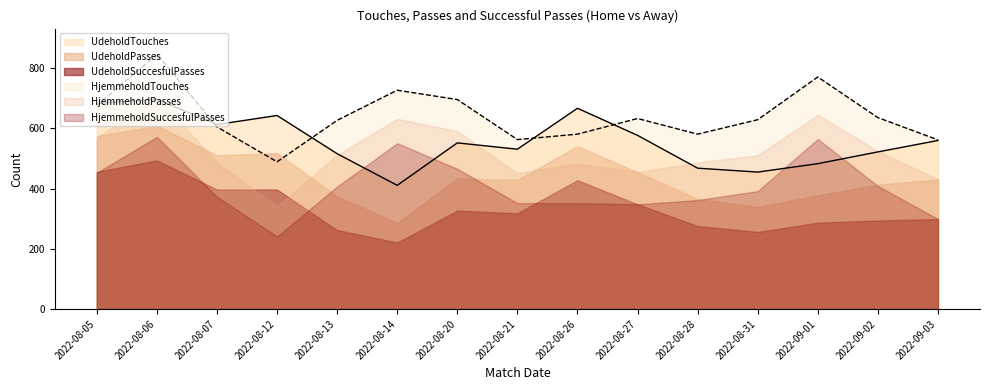

Count the number of categories in the chart.

15